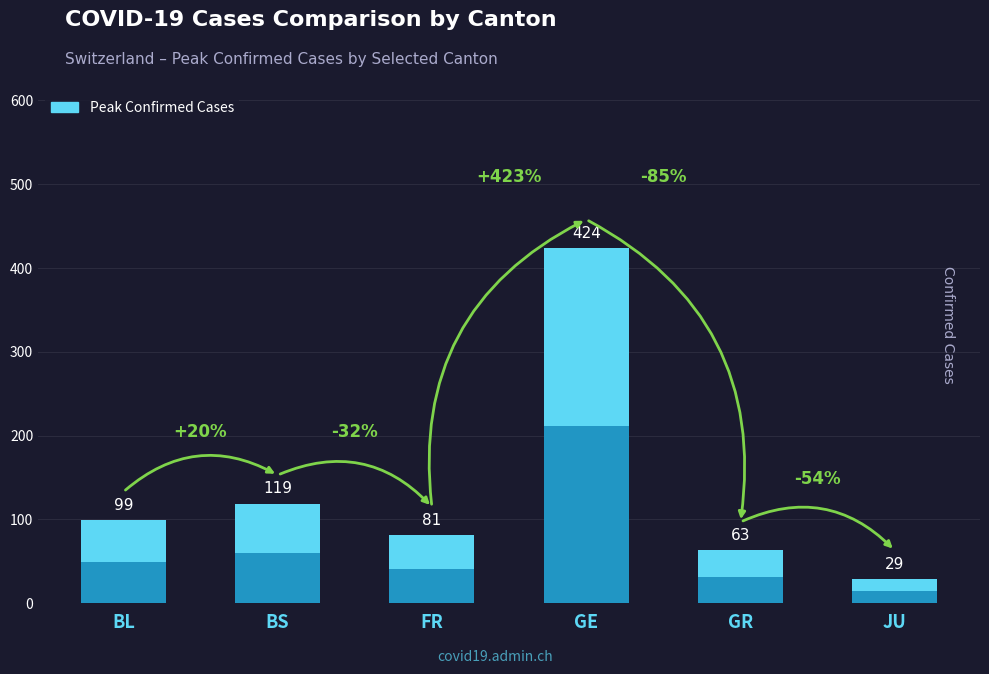

What is the change in value from BL to FR?

-18